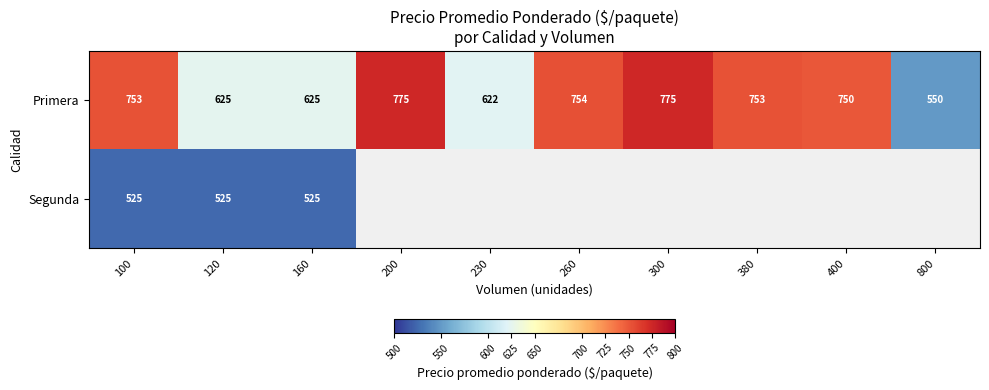

Rank the series at 100 from highest to lowest value.

Primera, Segunda